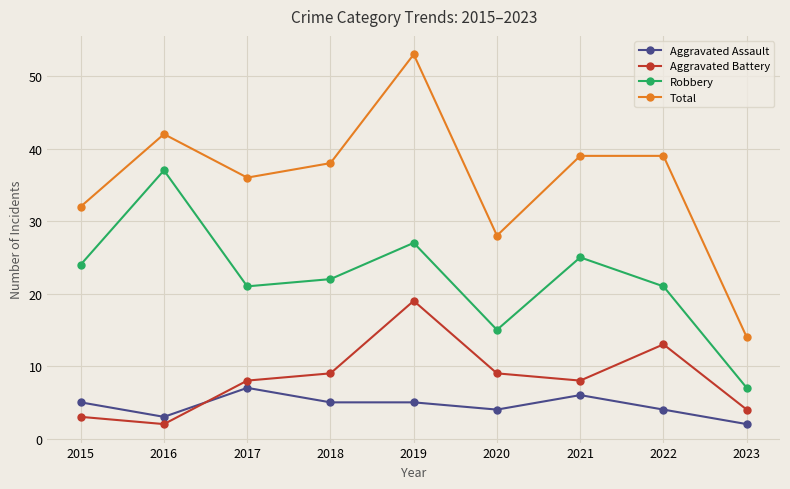

Where is the first local minimum for Robbery?

2017